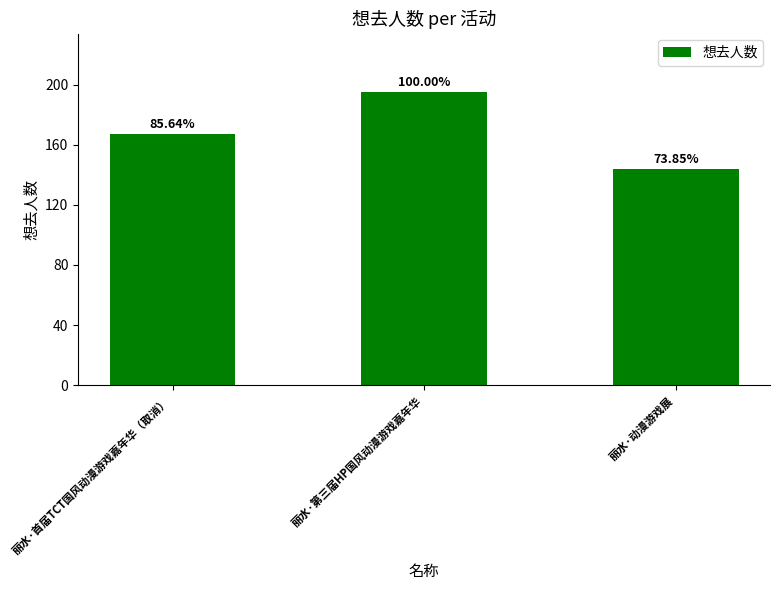

How many bars are there in total?

3